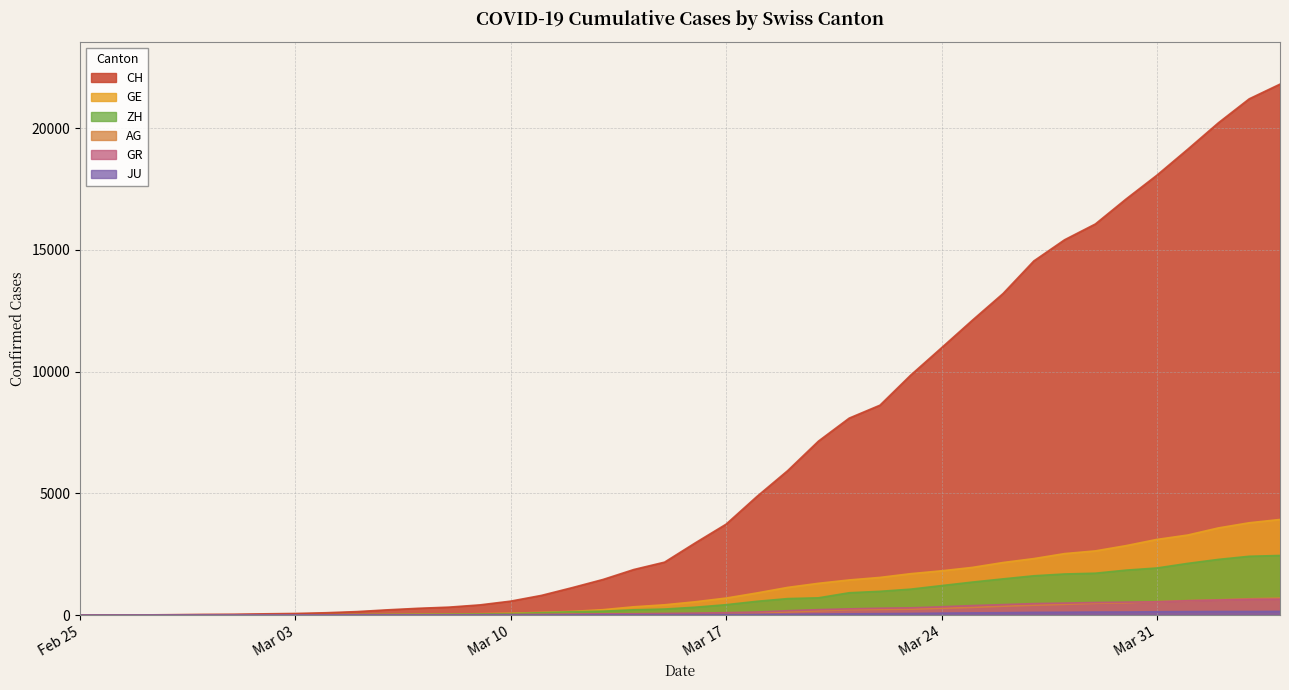

True or false: CH and AG cross at least once.

False